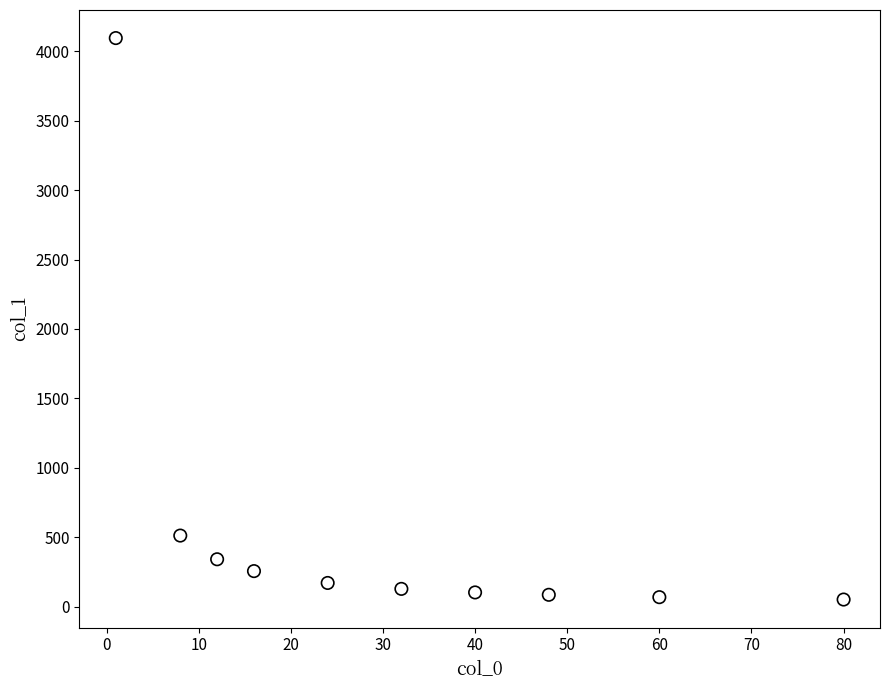

What is the average X value?

32.1